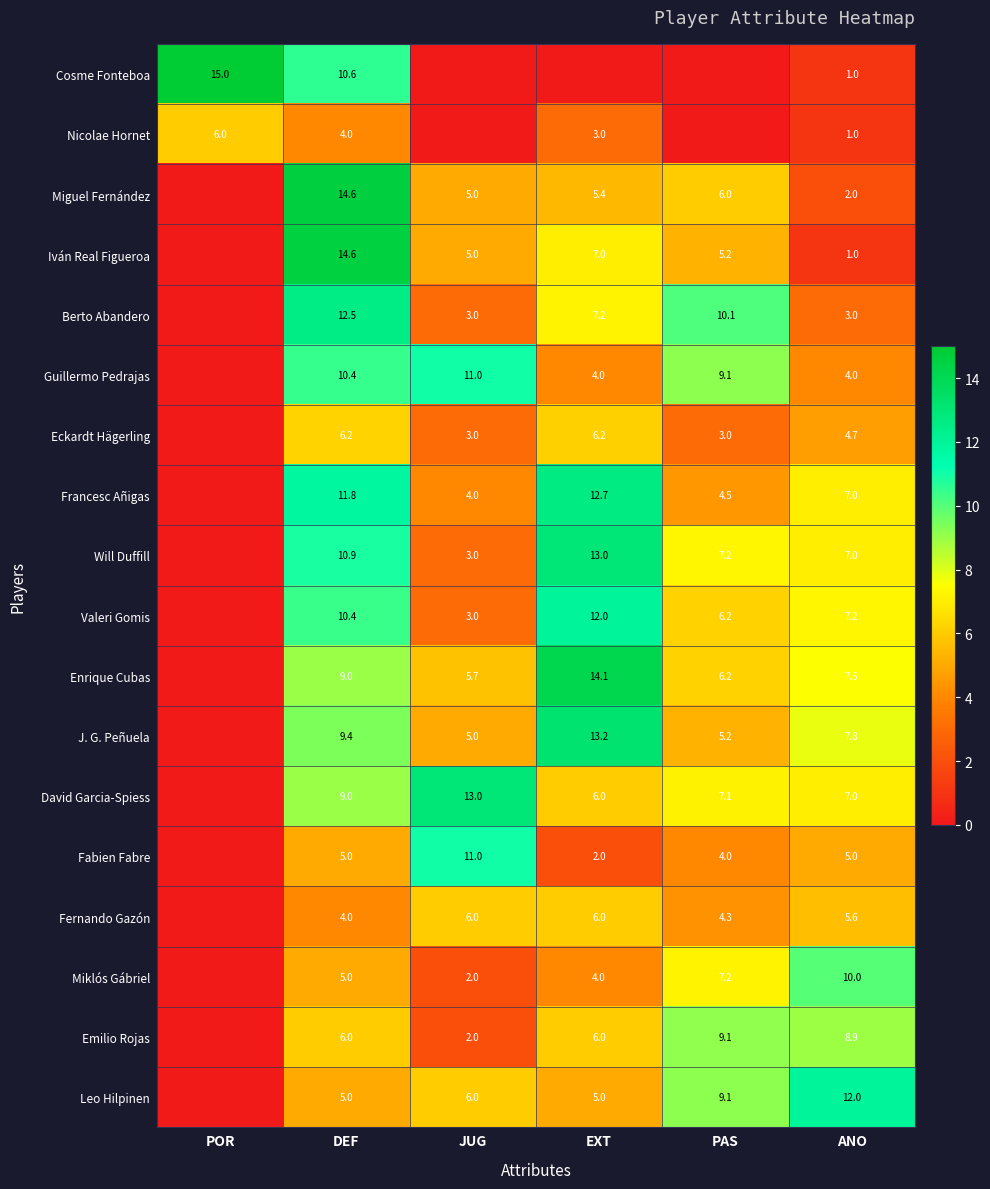

What is the difference between the Enrique Cubas values at PAS and JUG?

0.5